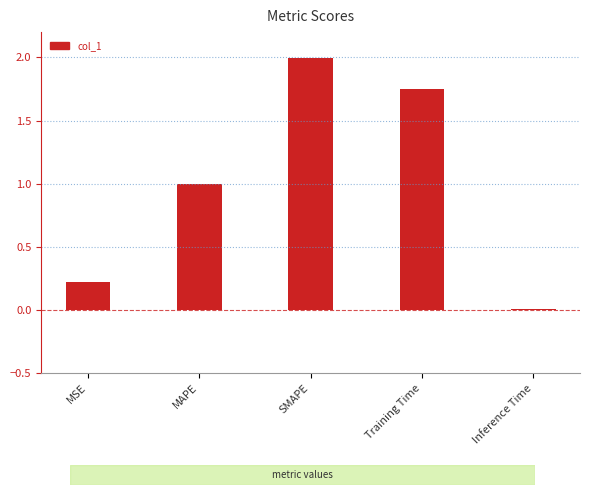

What is the difference between the values at SMAPE and Training Time?

0.2